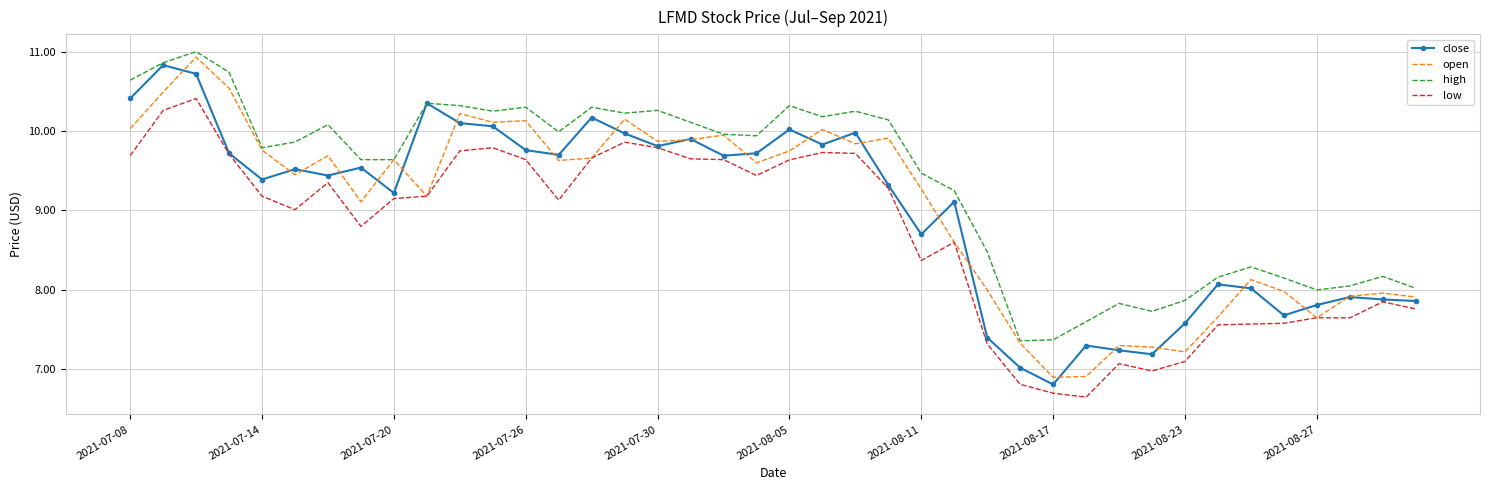

True or false: high and low intersect in this chart.

False